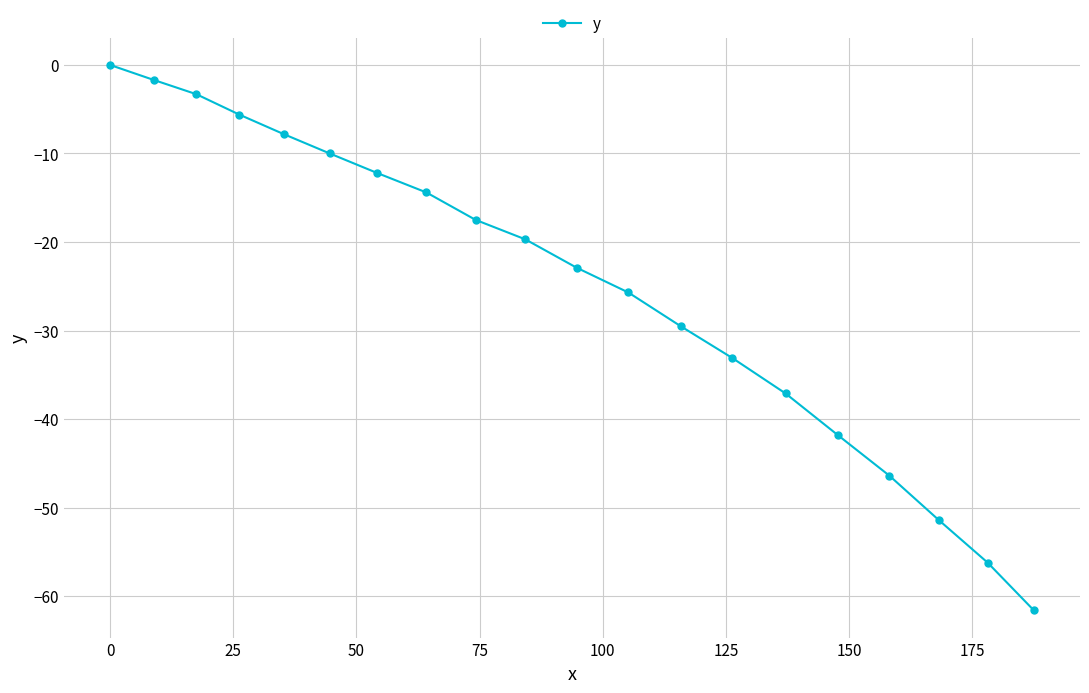

Count the number of values greater than -19.

9